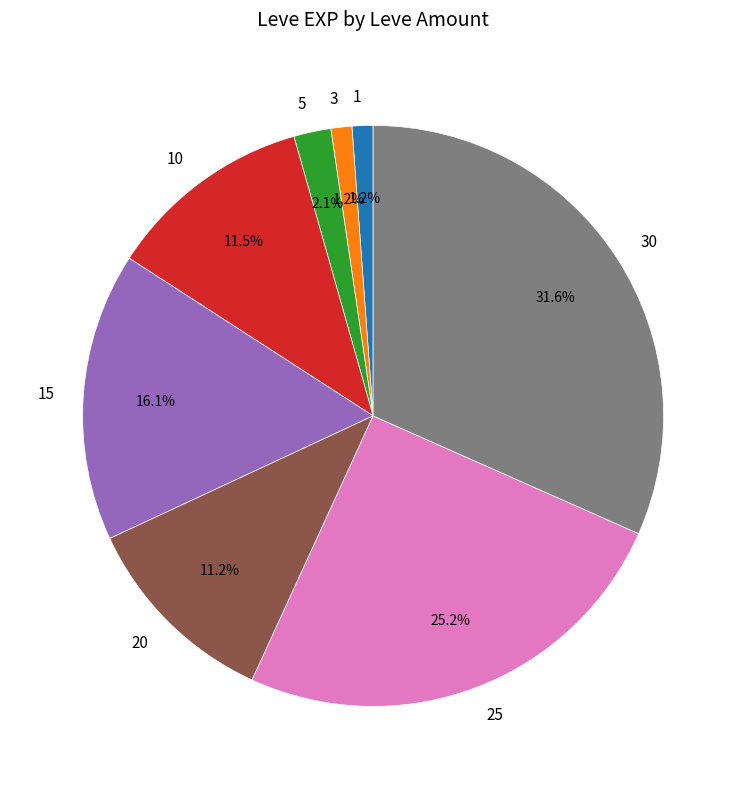

Is there a majority slice in this chart?

No